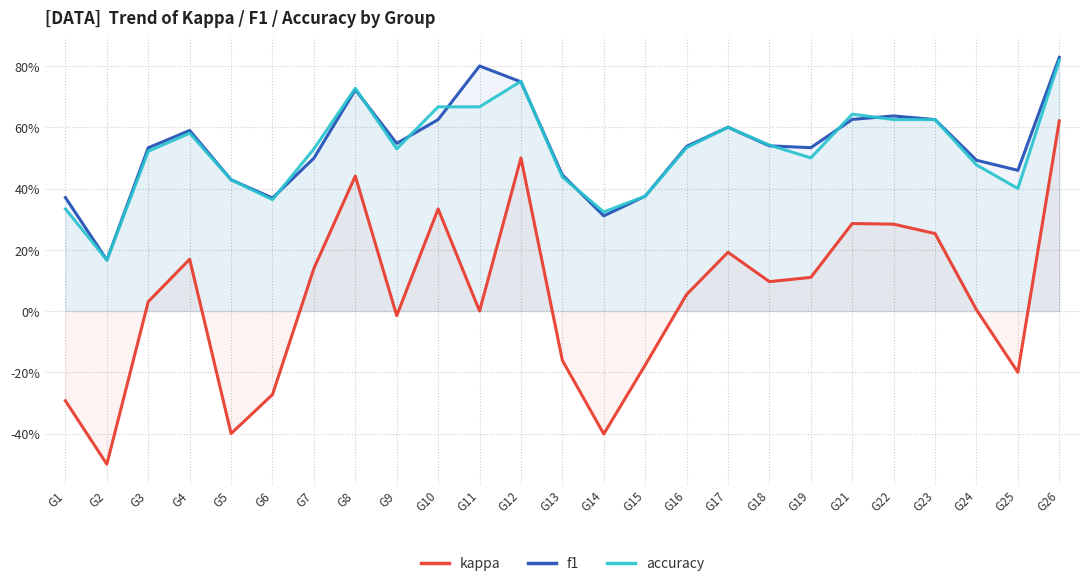

Reading left to right, transcribe all the data shown in this chart.

kappa: G1=-0.3	G2=-0.5	G3=0.0	G4=0.2	G5=-0.4	G6=-0.3	G7=0.1	G8=0.4	G9=-0.0	G10=0.3	G11=0.0	G12=0.5	G13=-0.2	G14=-0.4	G15=-0.2	G16=0.1	G17=0.2	G18=0.1	G19=0.1	G21=0.3	G22=0.3	G23=0.3	G24=0.0	G25=-0.2	G26=0.6
f1: G1=0.4	G2=0.2	G3=0.5	G4=0.6	G5=0.4	G6=0.4	G7=0.5	G8=0.7	G9=0.5	G10=0.6	G11=0.8	G12=0.7	G13=0.4	G14=0.3	G15=0.4	G16=0.5	G17=0.6	G18=0.5	G19=0.5	G21=0.6	G22=0.6	G23=0.6	G24=0.5	G25=0.5	G26=0.8
accuracy: G1=0.3	G2=0.2	G3=0.5	G4=0.6	G5=0.4	G6=0.4	G7=0.5	G8=0.7	G9=0.5	G10=0.7	G11=0.7	G12=0.8	G13=0.4	G14=0.3	G15=0.4	G16=0.5	G17=0.6	G18=0.5	G19=0.5	G21=0.6	G22=0.6	G23=0.6	G24=0.5	G25=0.4	G26=0.8